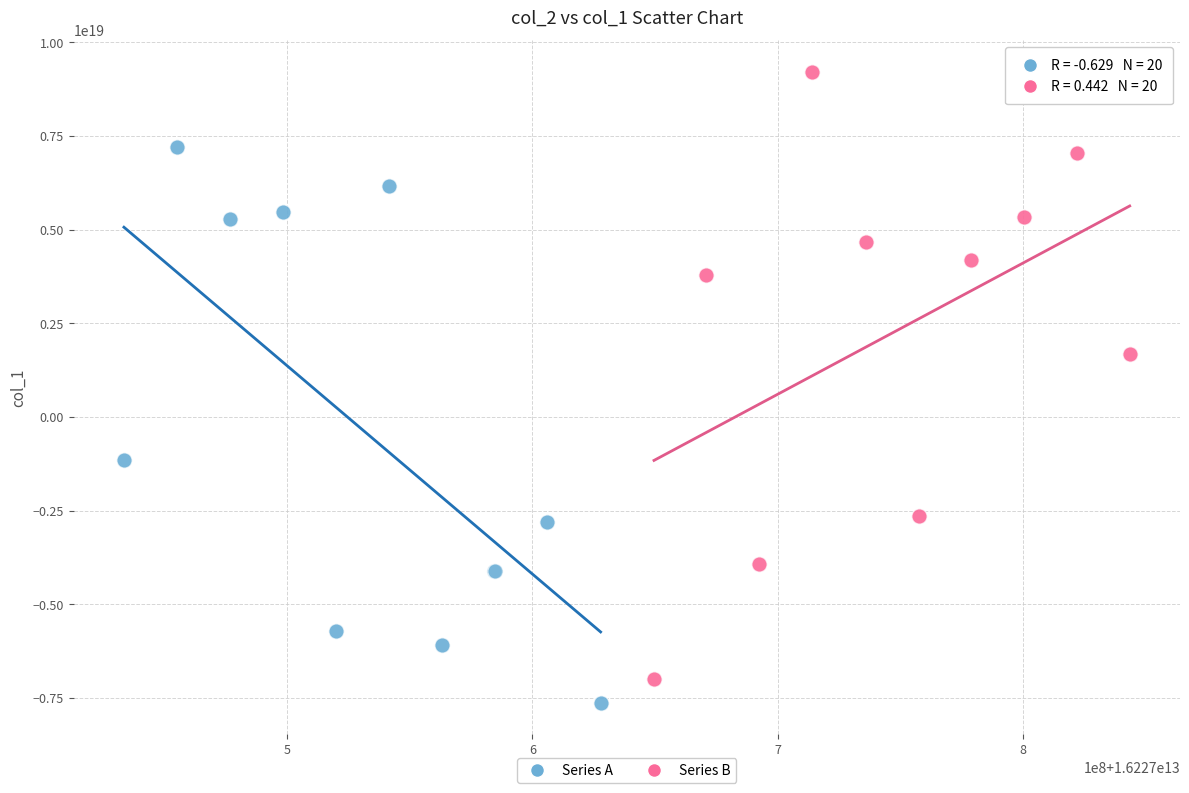

What are all the series names shown in the legend?

Series A, Series B